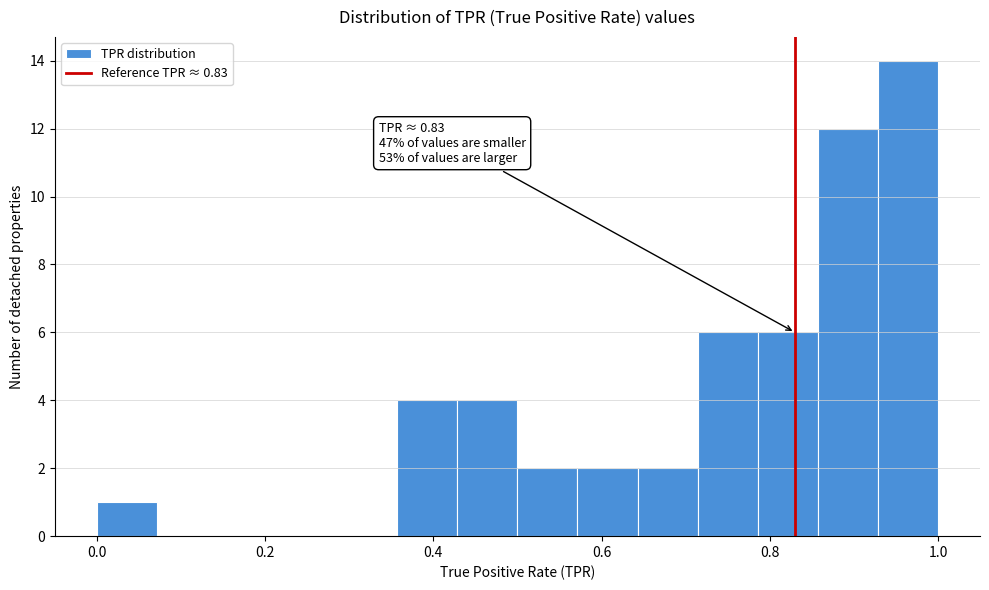

Around what value on the x-axis is the tallest bar? Give the approximate position of its centre, as read against the axis.

0.96